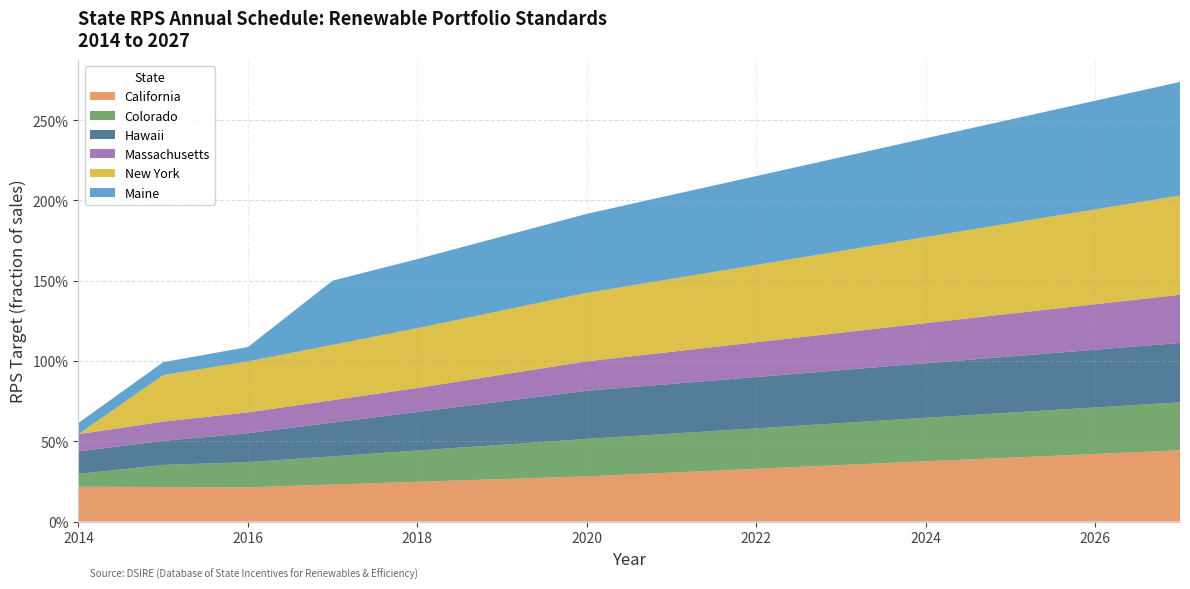

What is the difference between the second highest and second lowest values in the Maine series?

0.6